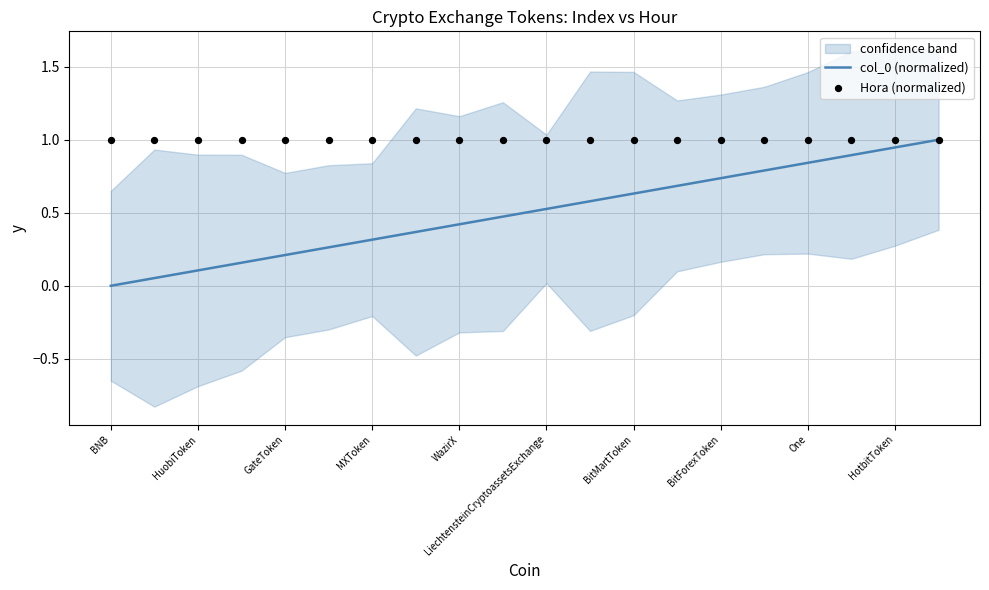

What is the highest value of the col_0 (normalized) series?

1.0